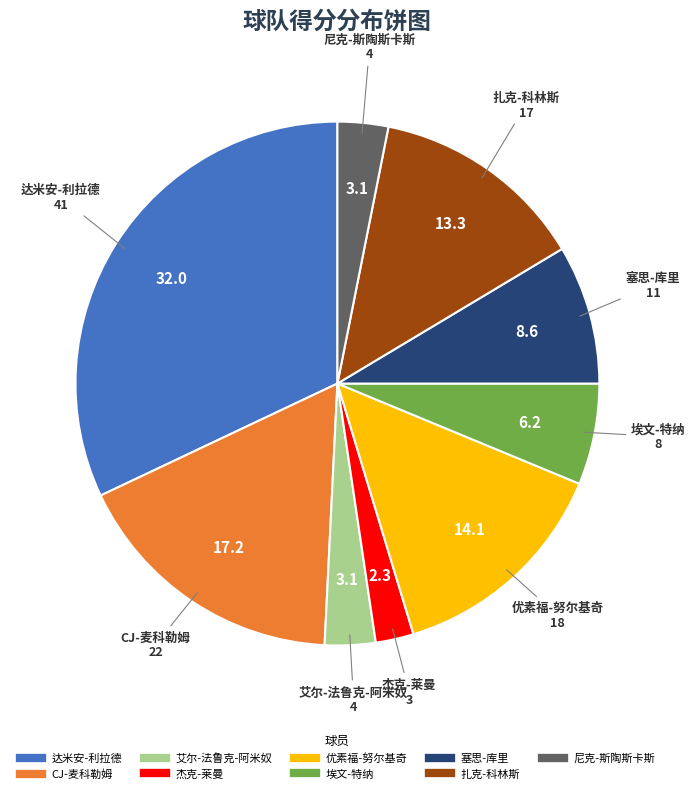

Is there a majority slice in this chart?

No